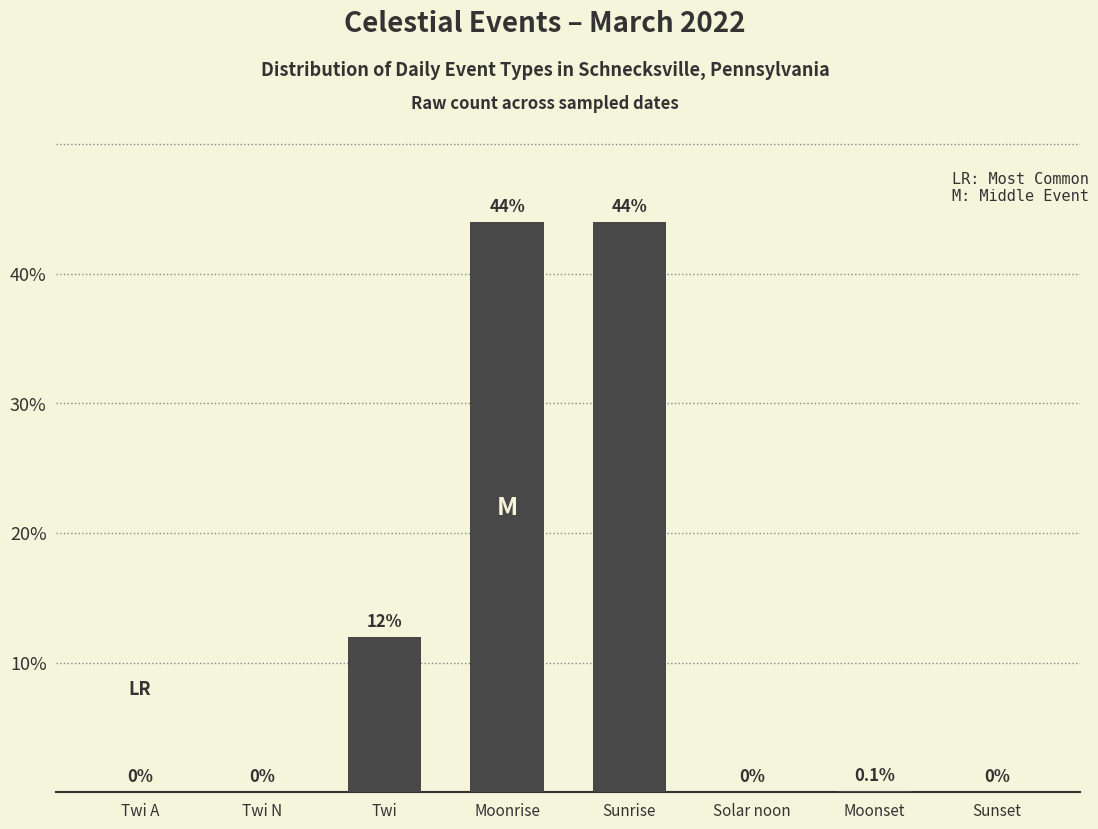

At which label is the value closest to 22?

Twi